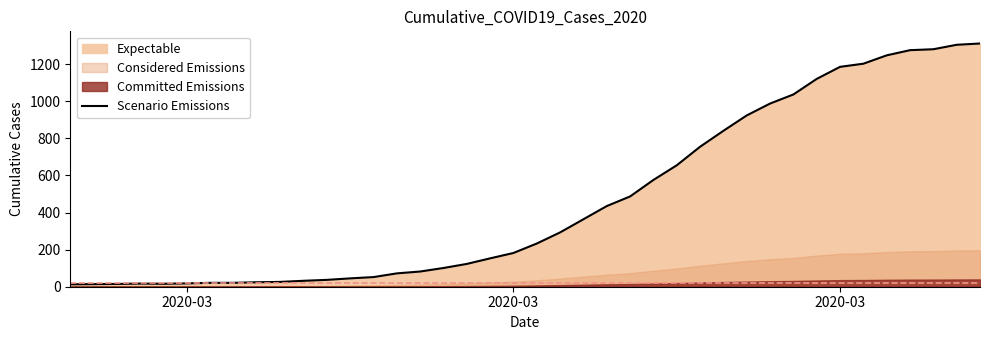

How many values exceed 233?

19